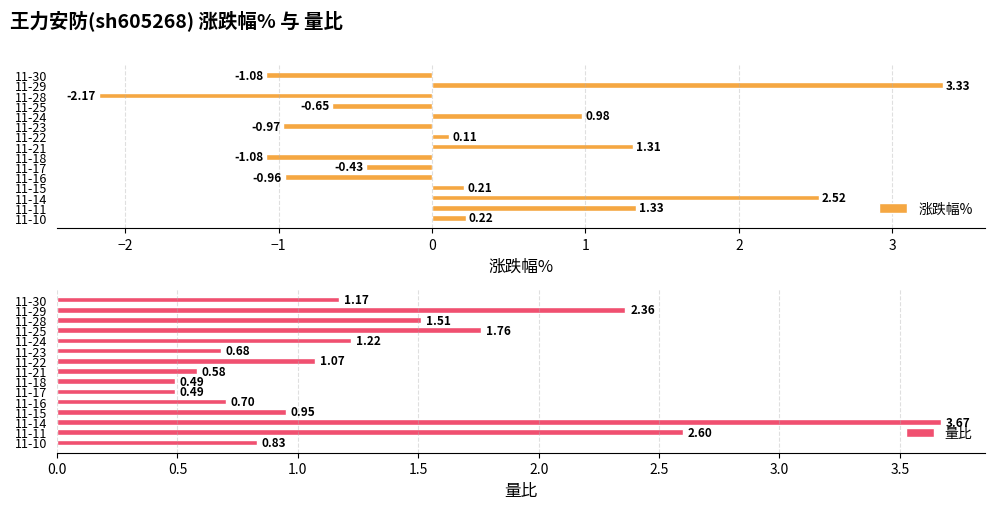

What is the sum of the 涨跌幅% values at 11-29 and 11-23?

2.4